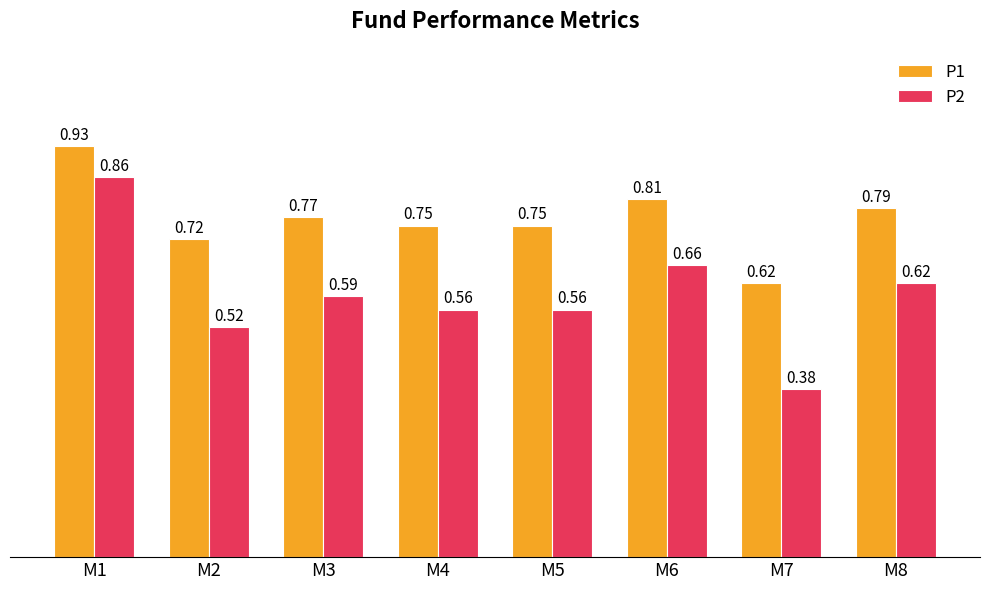

At how many categories does at least one series exceed 0?

8